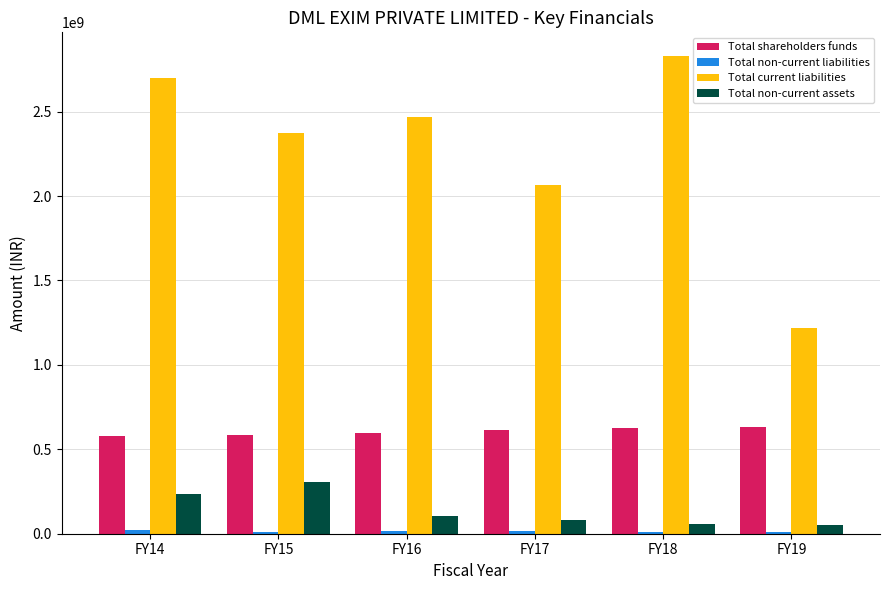

Which series has the largest total across all categories?

Total current liabilities